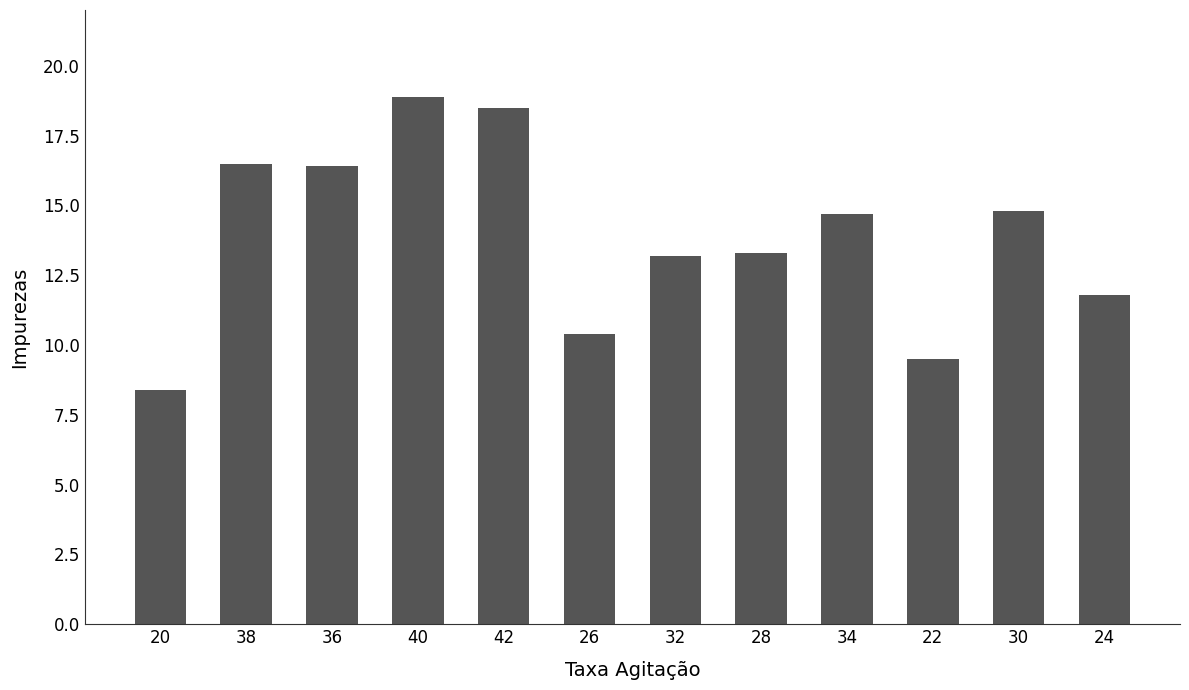

What position from the left is 26?

6